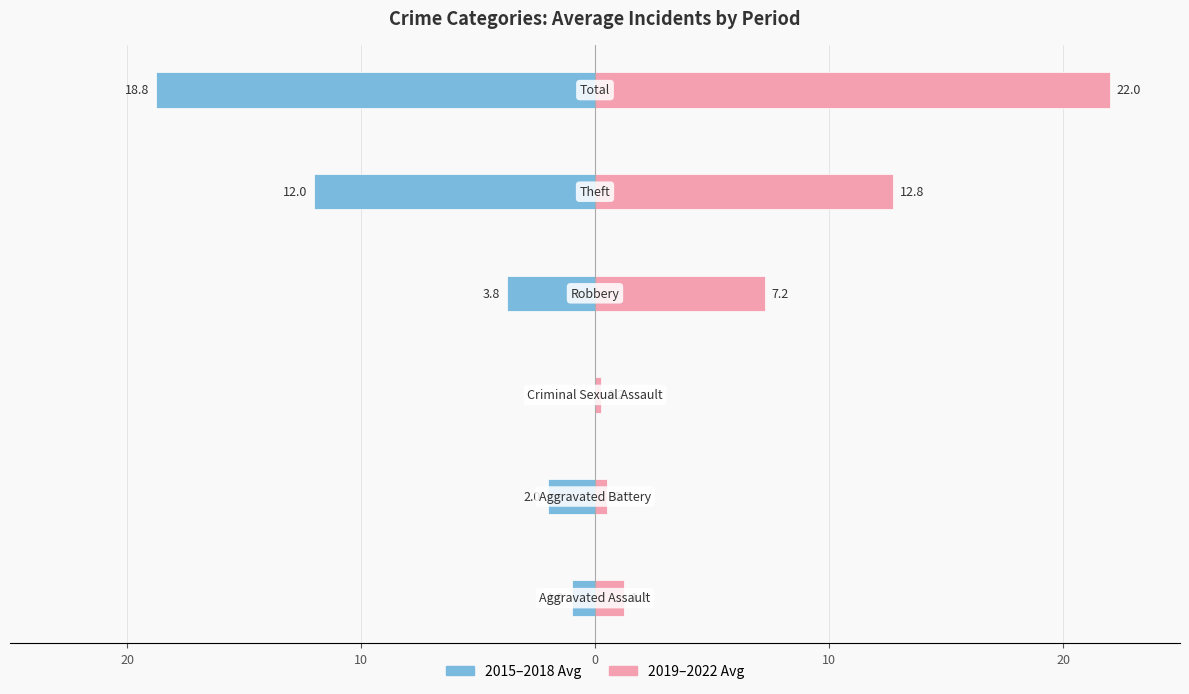

What is the minimum value for 2019–2022 Avg?

0.2